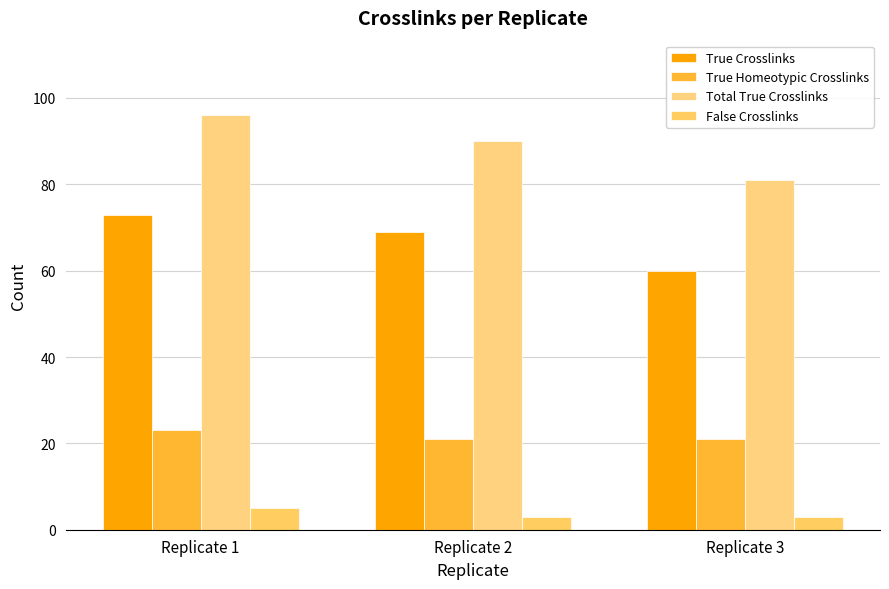

Is it true that True Homeotypic Crosslinks equals 10 at Replicate 2?

False